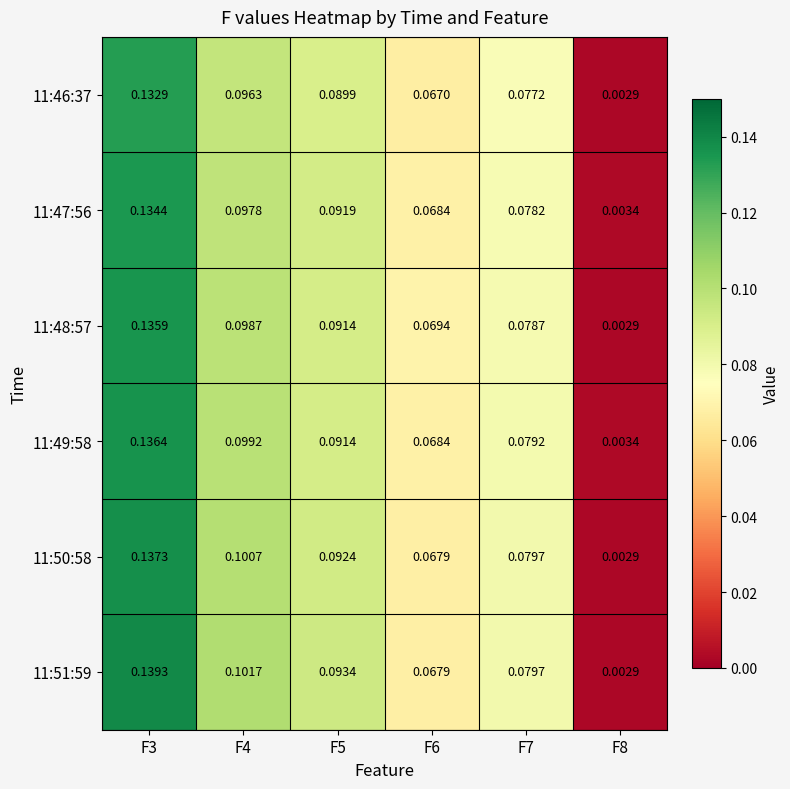

How many data points does each series have?

6